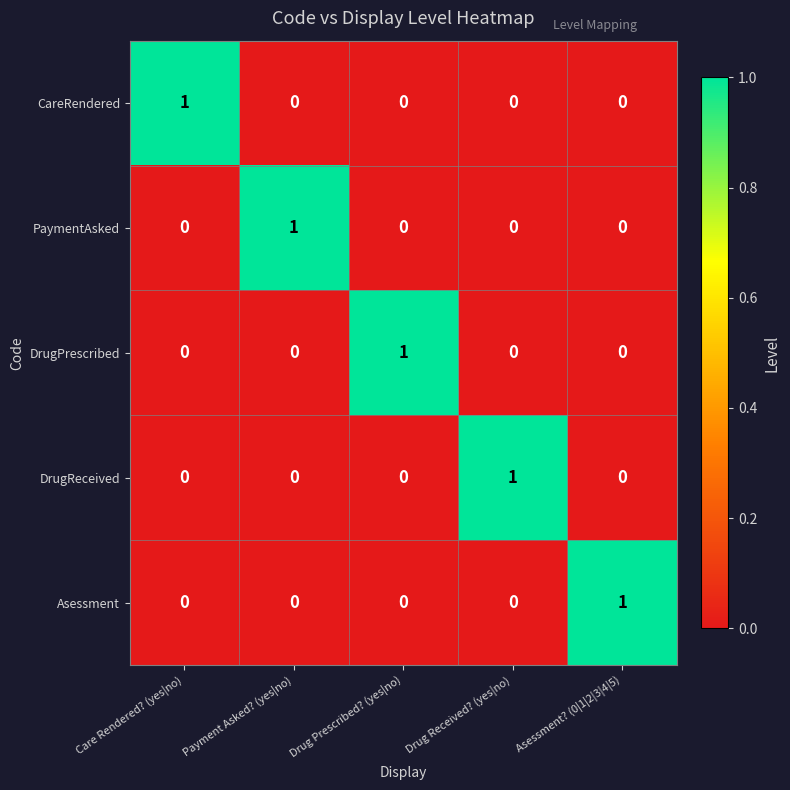

The value of PaymentAsked at Asessment? (0|1|2|3|4|5) is 1. True or false?

False